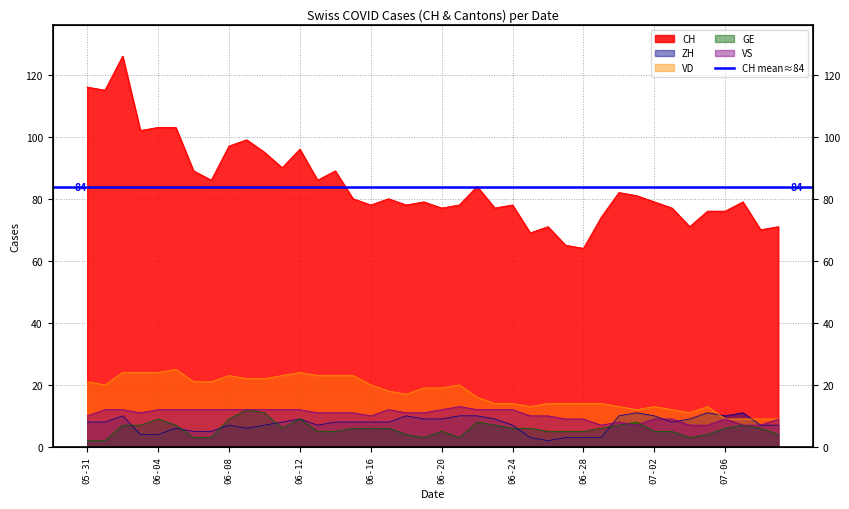

True or false: VS and VD cross at least once.

False